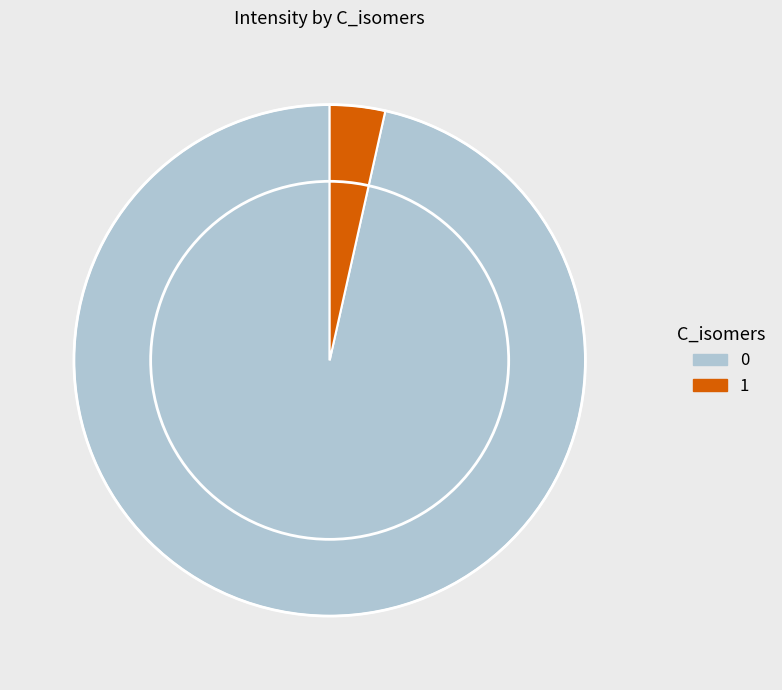

Is there a majority slice in this chart?

Yes